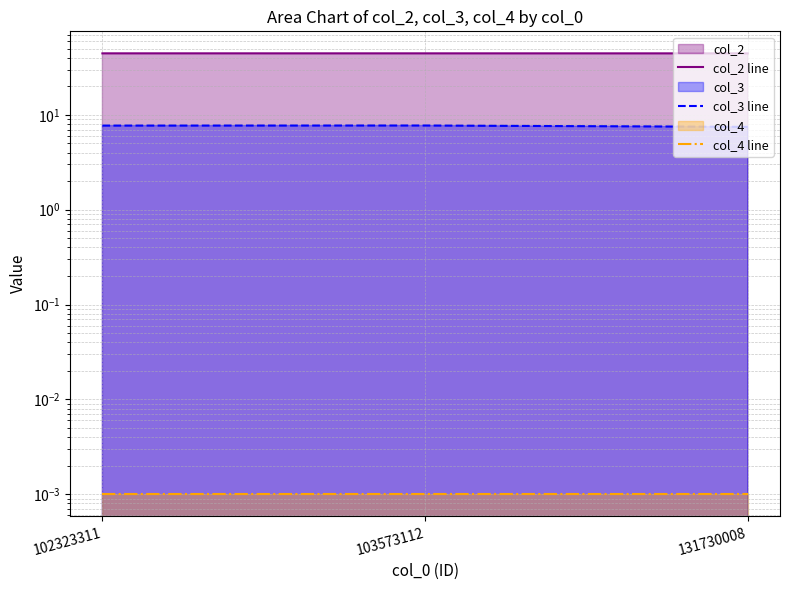

What is the total value across all series at 103573112?

52.3